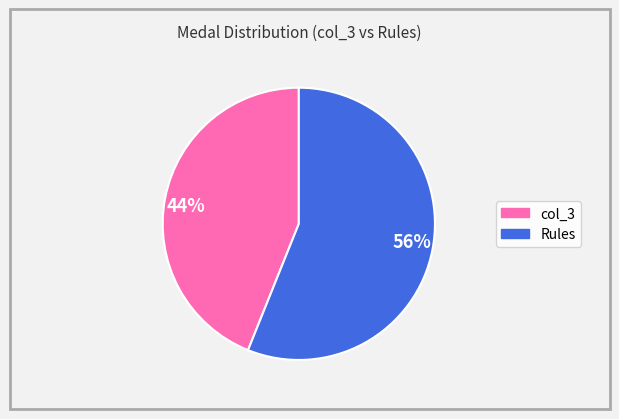

How many slices are in this pie chart?

2